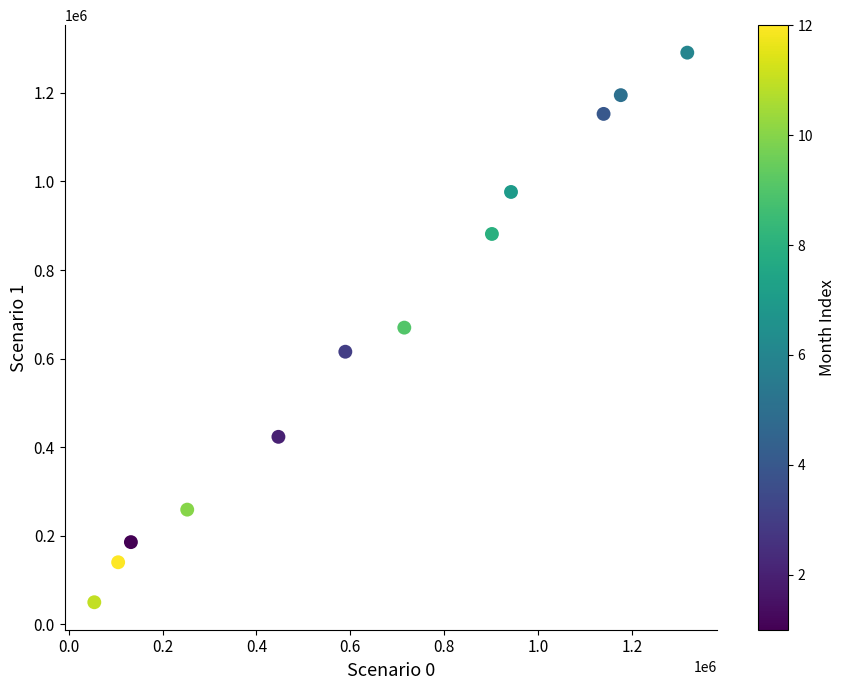

What is the average X value?

647865.1